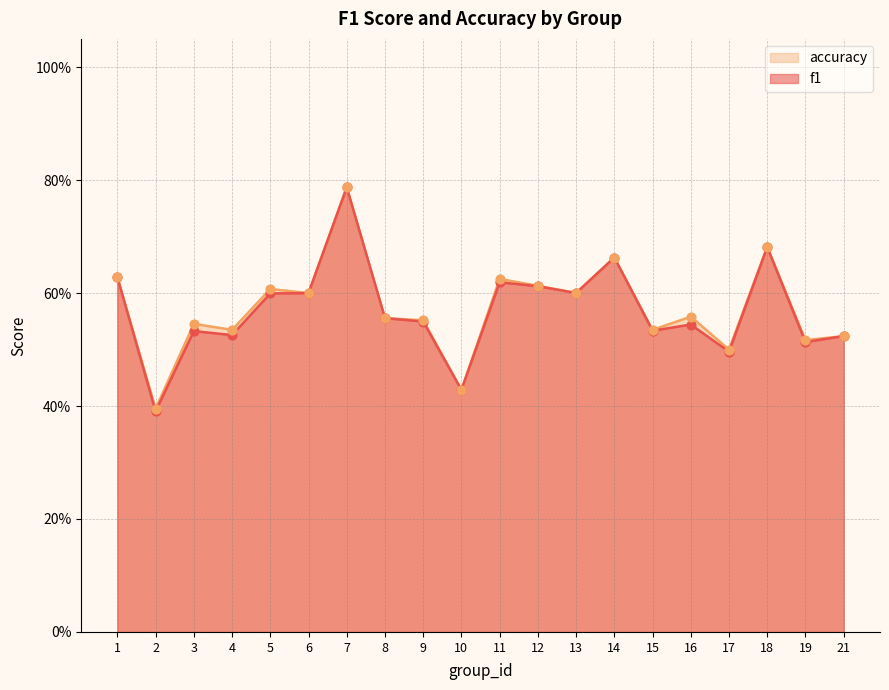

Which series contains the lowest Y value?

f1